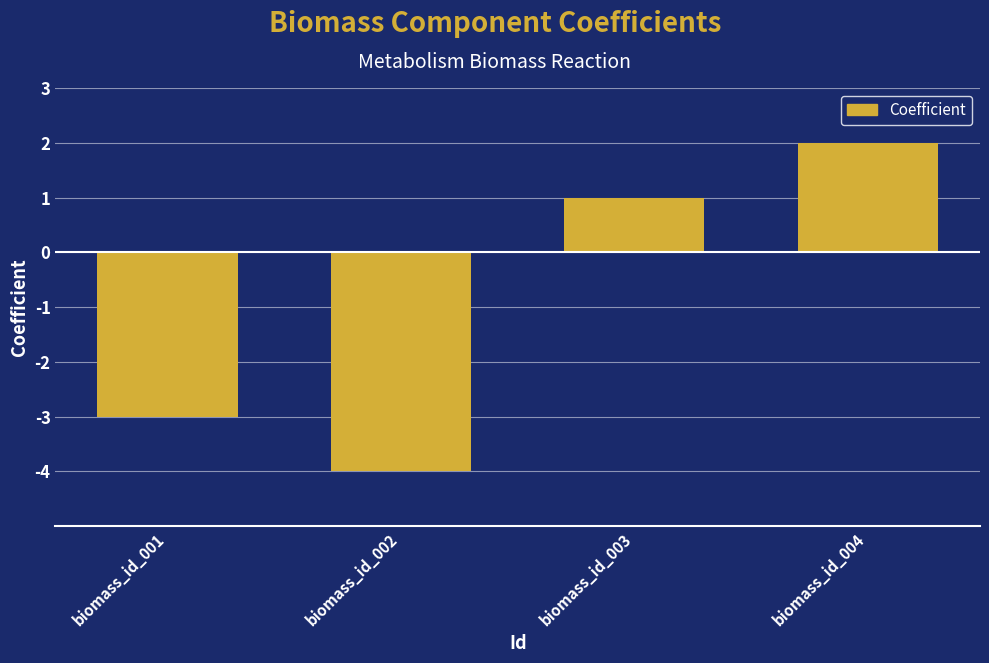

Which label corresponds to the smallest value in the chart?

biomass_id_002